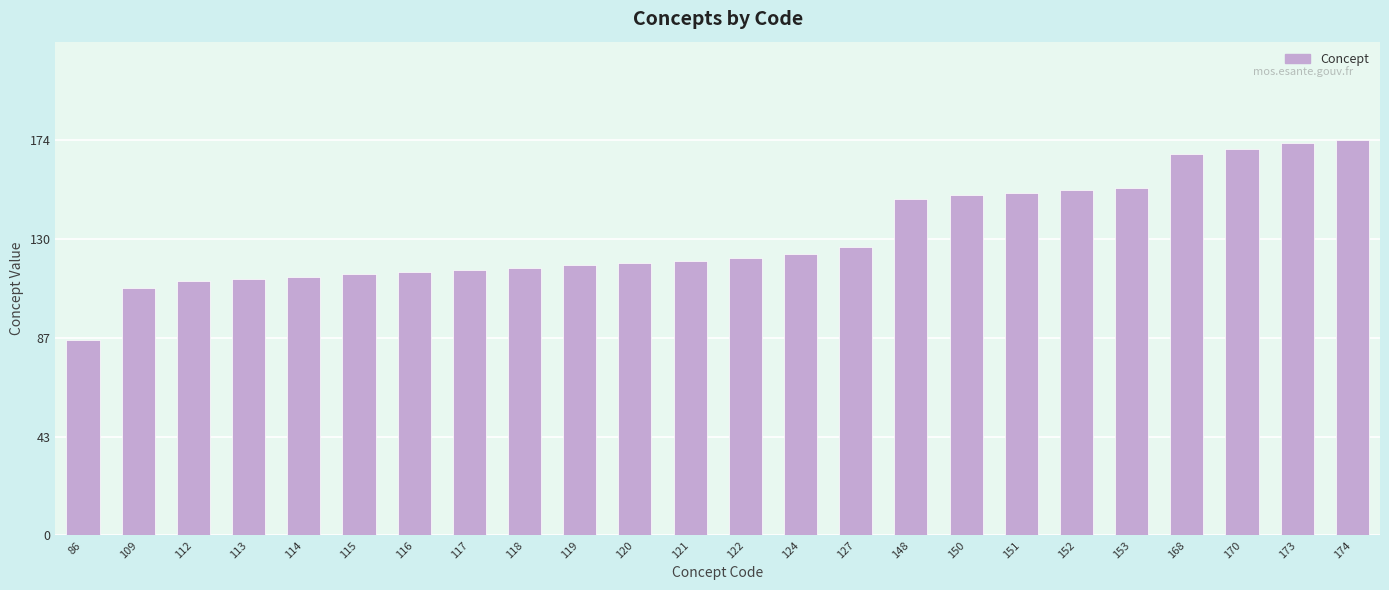

What is the sum of the values at 117 and 168?

285